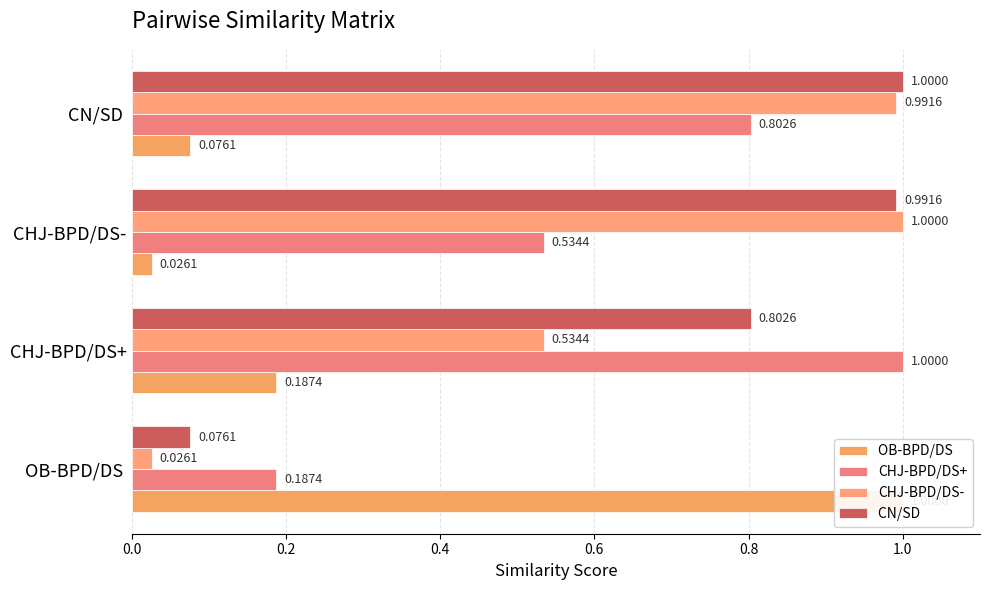

Count the number of categories in the chart.

4